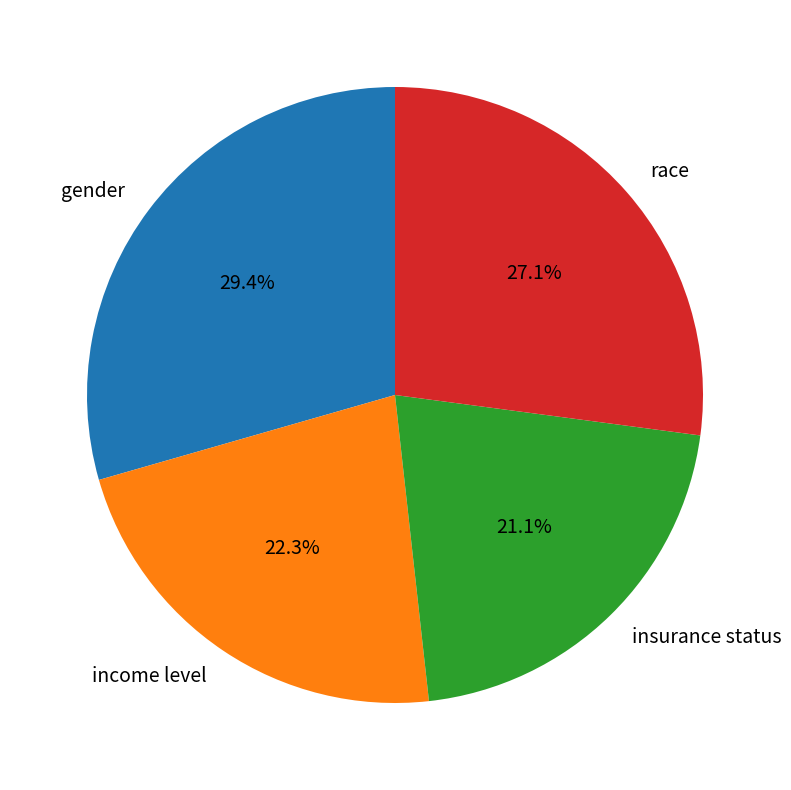

What percentage is NOT represented by income level?

77.7%